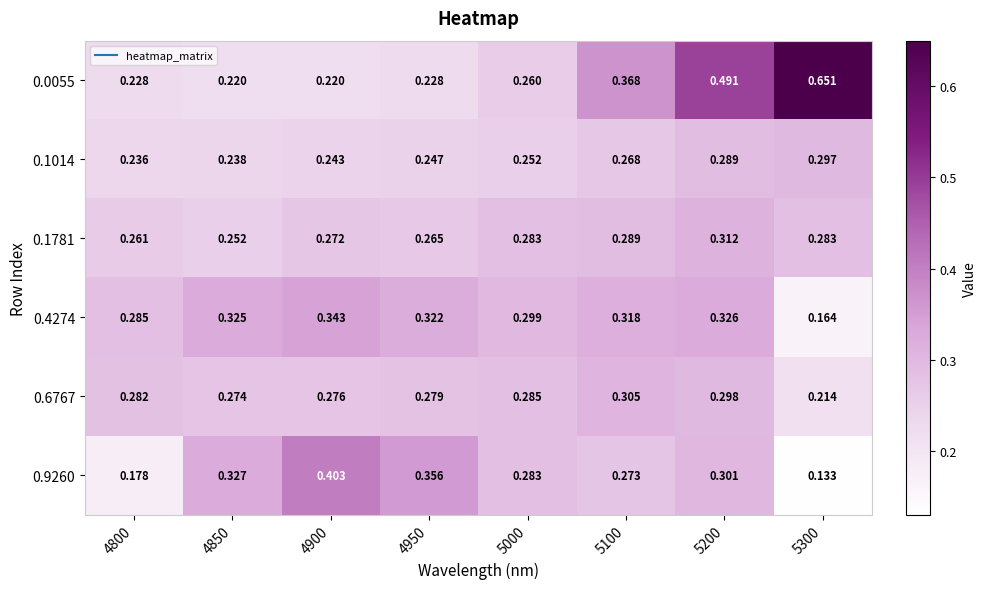

At which category is the sum across all series the highest?

5200